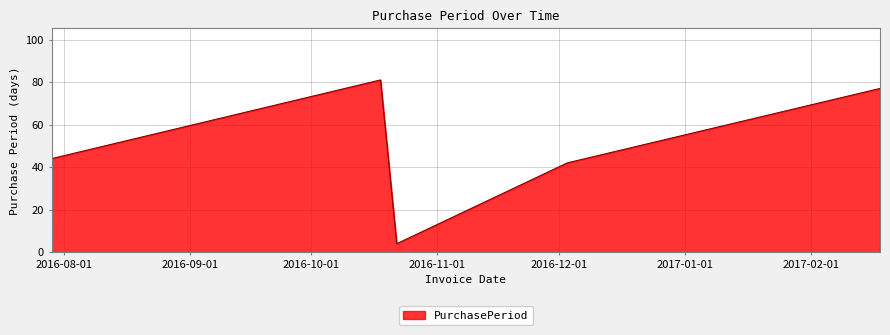

What is the minimum value shown in the chart?

4